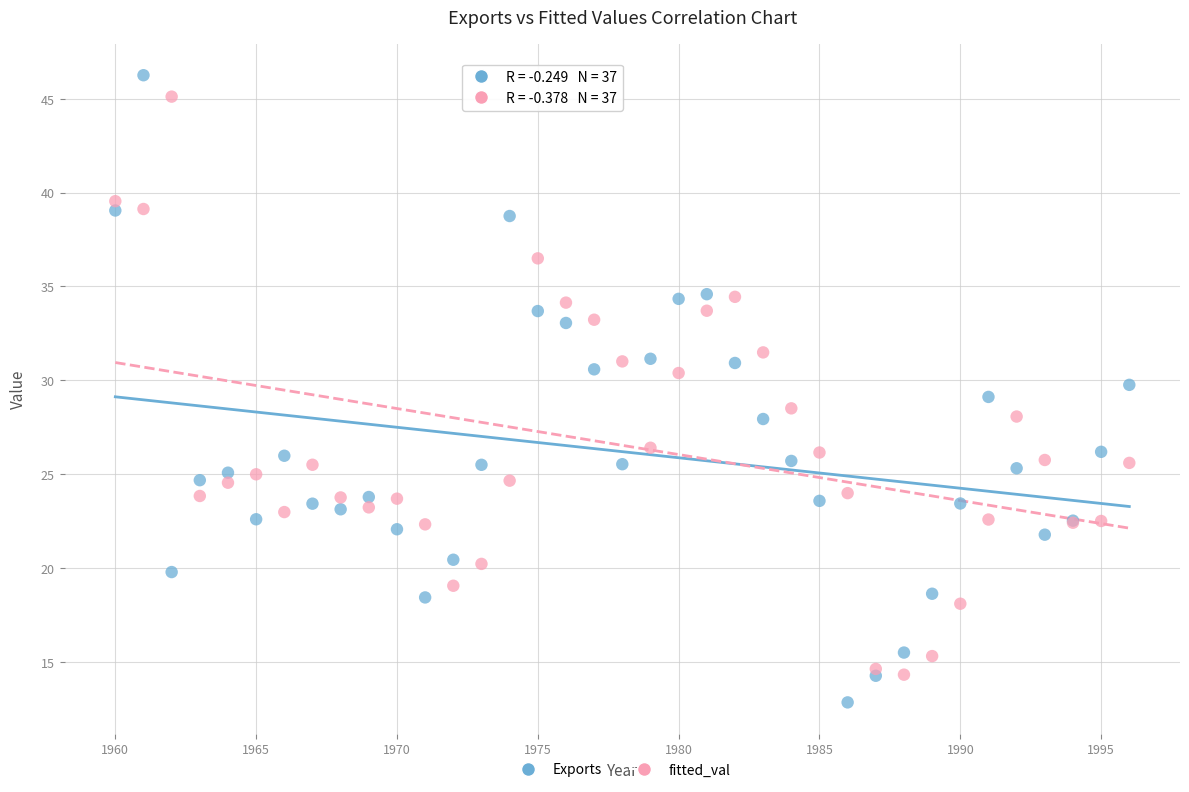

Which series contains the lowest Y value?

Exports